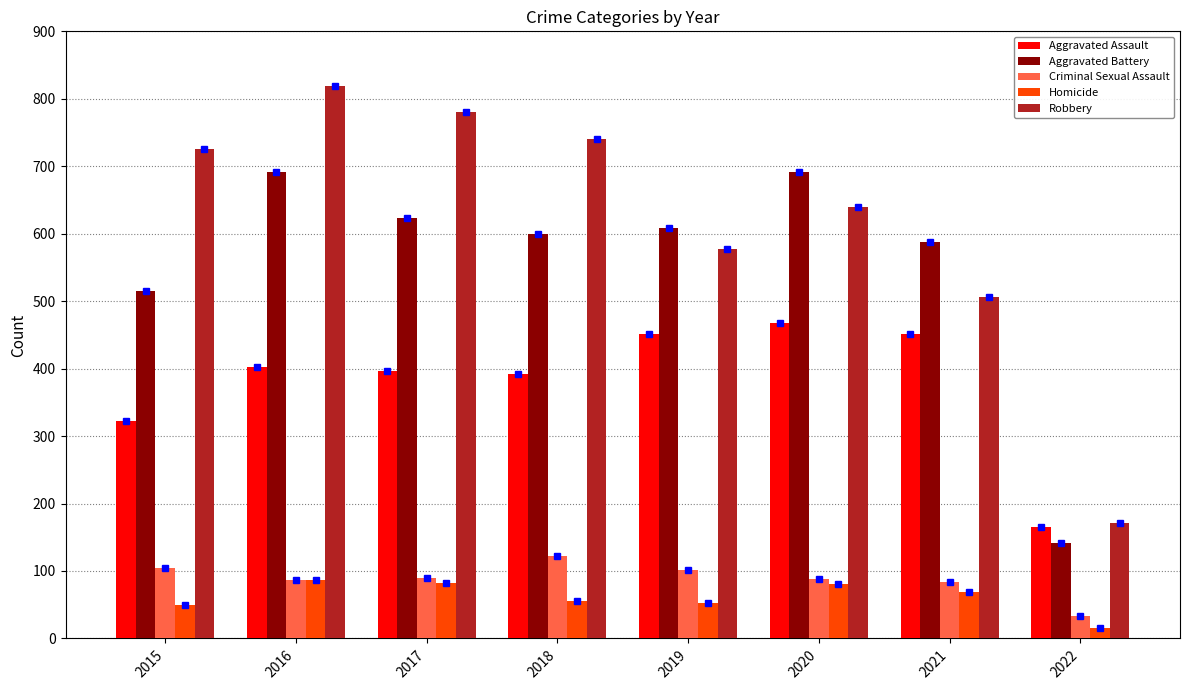

What value does the Robbery series have at 2021?

506